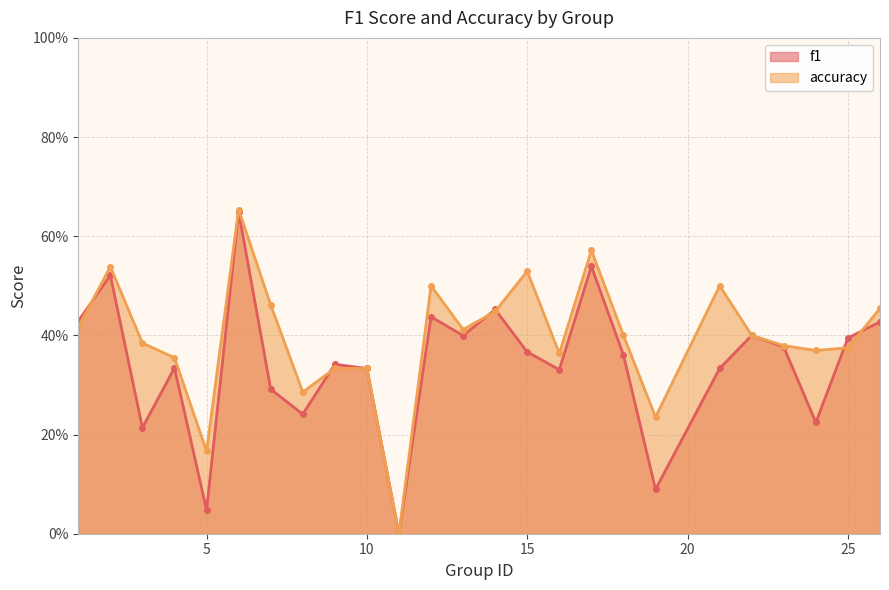

What is the value of the f1 point at the 6th from the left?

0.6